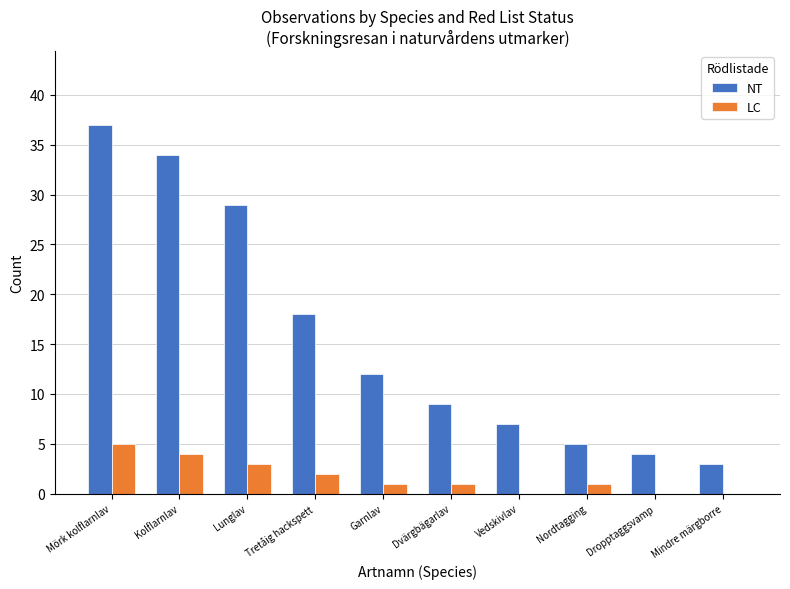

What is the highest value of the NT series?

37